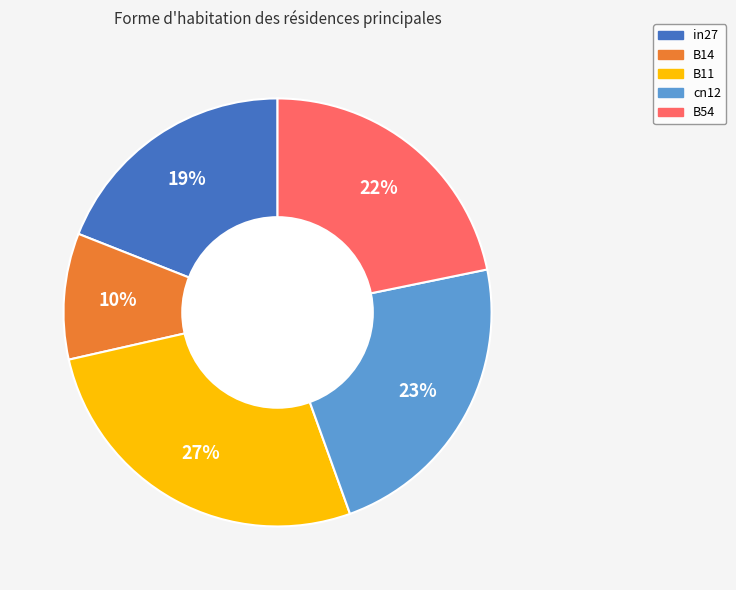

Combined, do B54 and in27 account for over 50%?

No